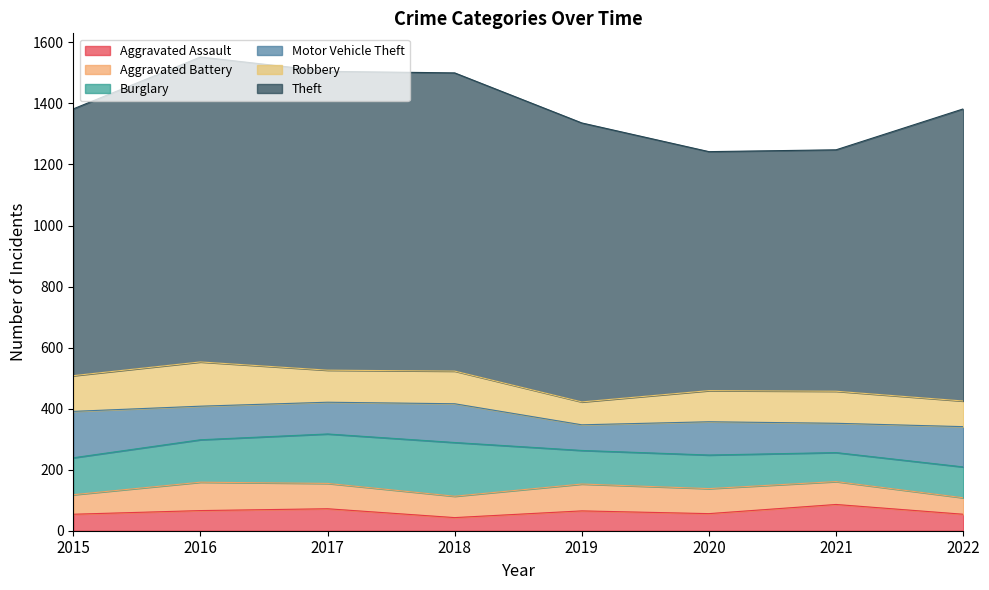

Between 2017 and 2021, which is larger?

2021